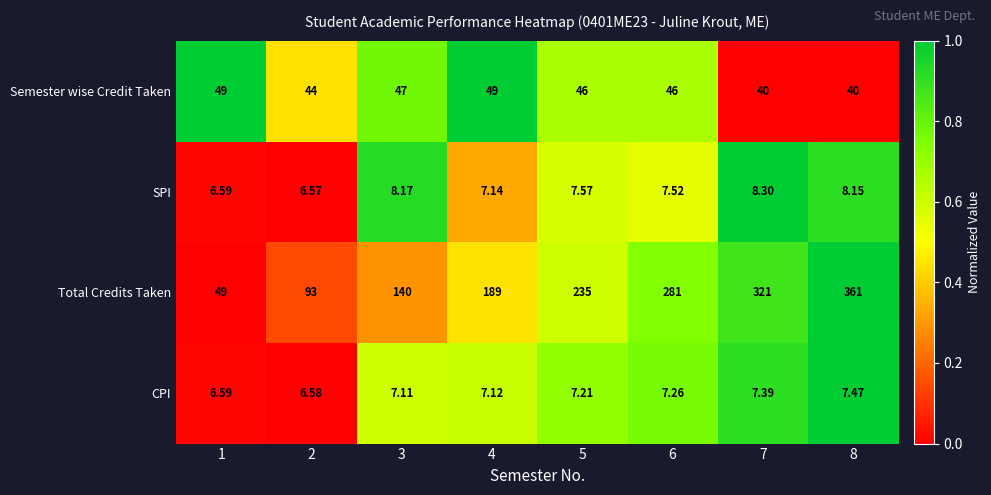

At which category is the sum across all series the highest?

8